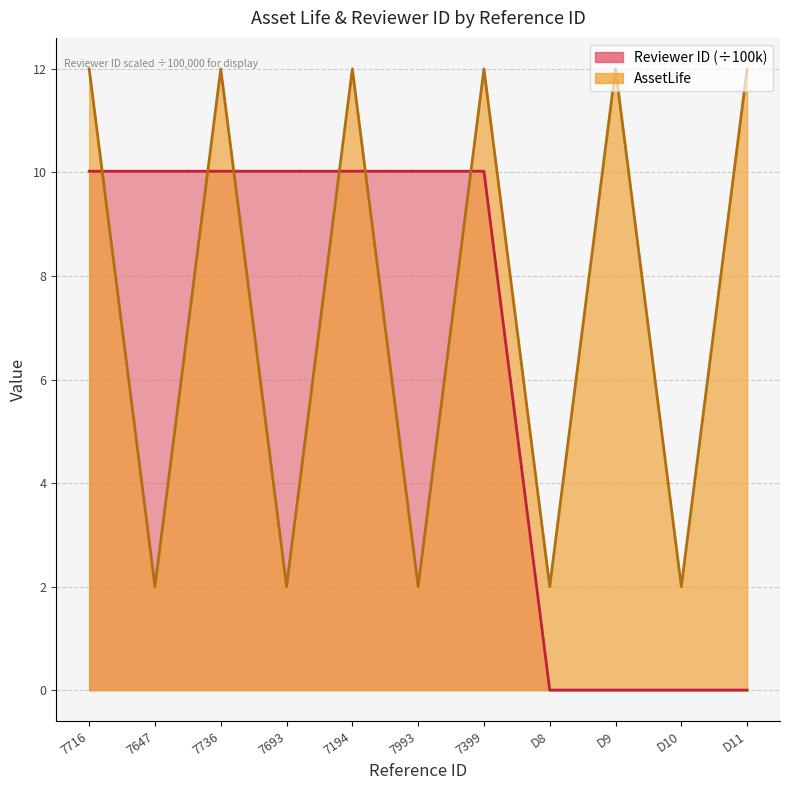

List the series in order of their overall mean, lowest first.

Reviewer ID, AssetLife